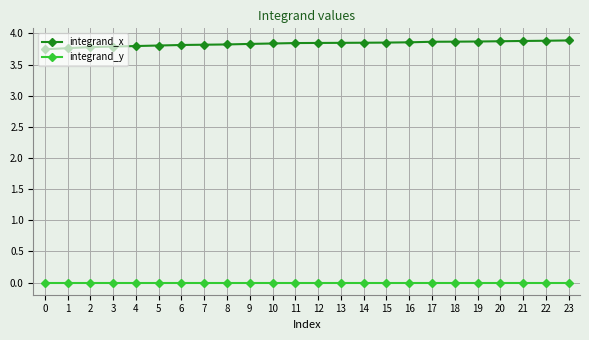

True or false: integrand_x and integrand_y intersect in this chart.

False